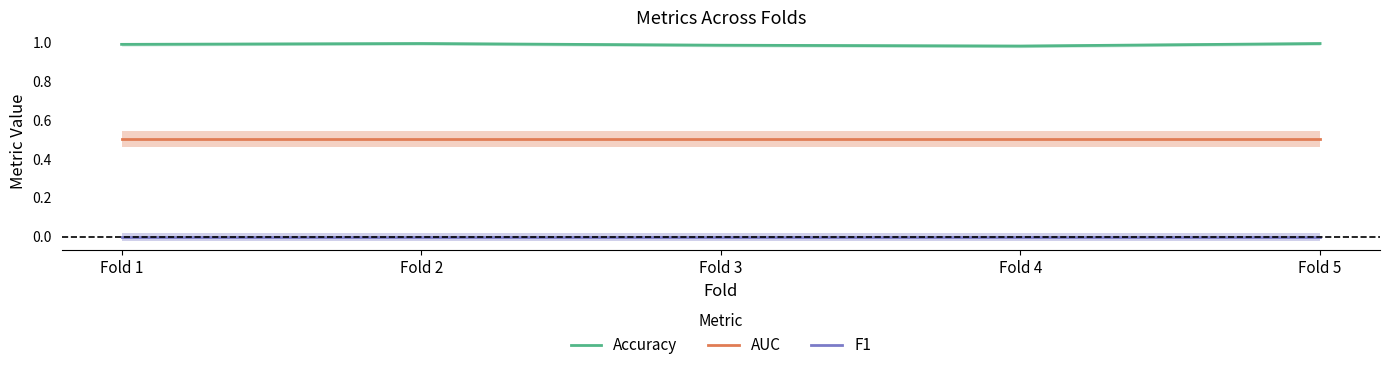

Which has a higher value, Fold 3 or Fold 5?

Fold 5